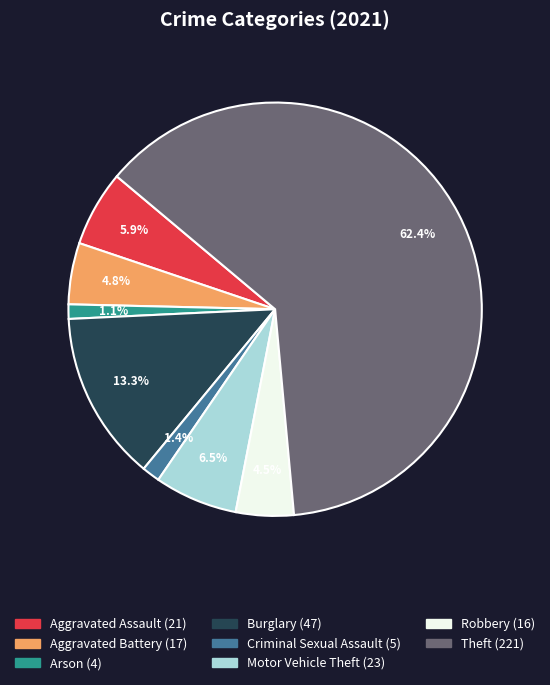

How many segments does this pie chart have?

8